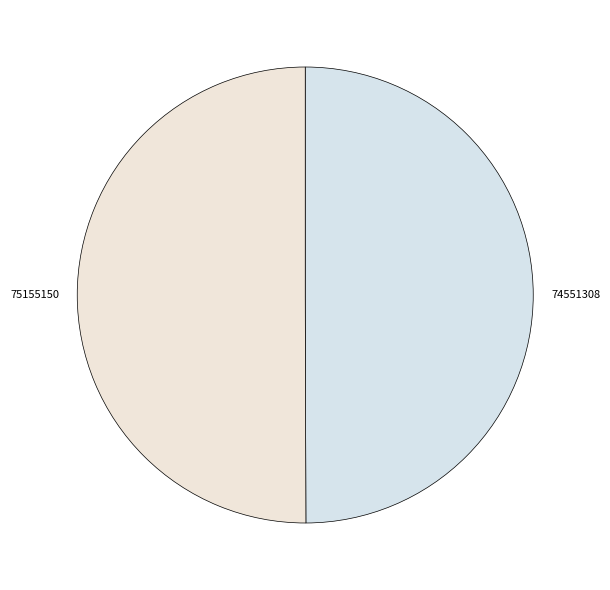

How many segments does this pie chart have?

2